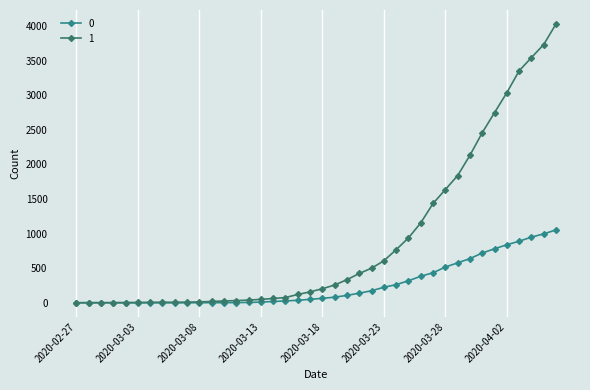

How many lines are shown in the chart?

2